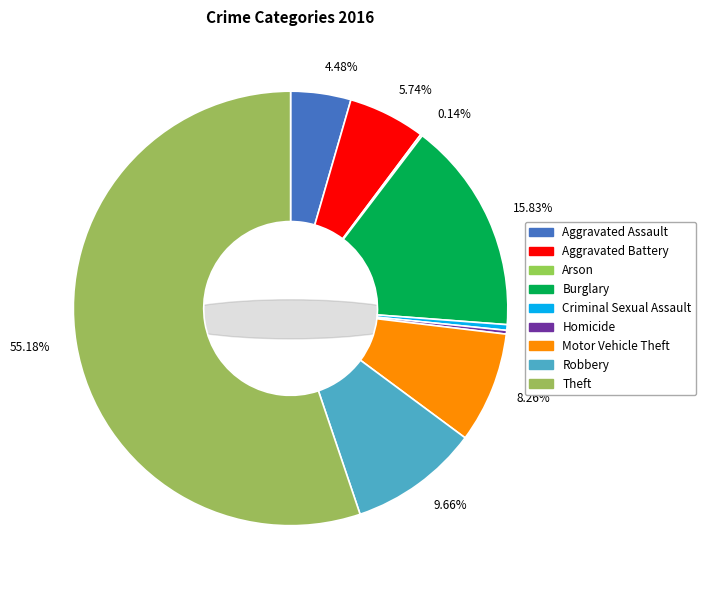

To the nearest percent, what is the combined percentage of Motor Vehicle Theft and Homicide?

9%